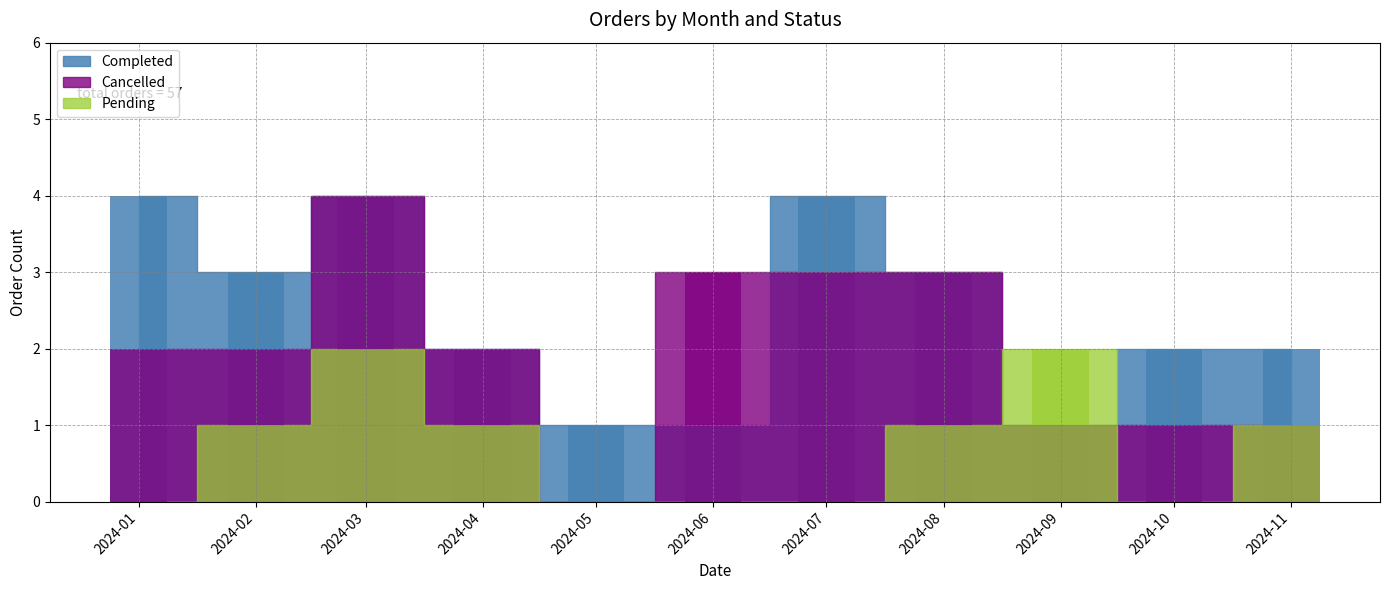

Between 2024-02 and 2024-05, which series saw the biggest shift?

Completed